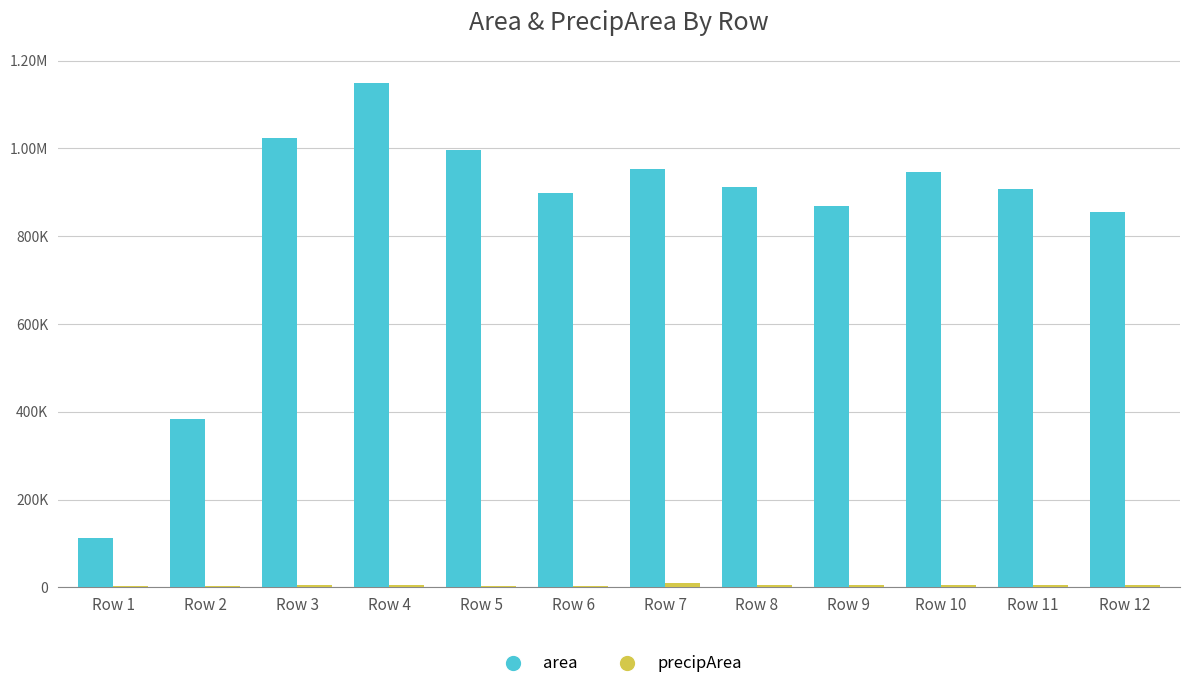

Are the bars horizontal?

No